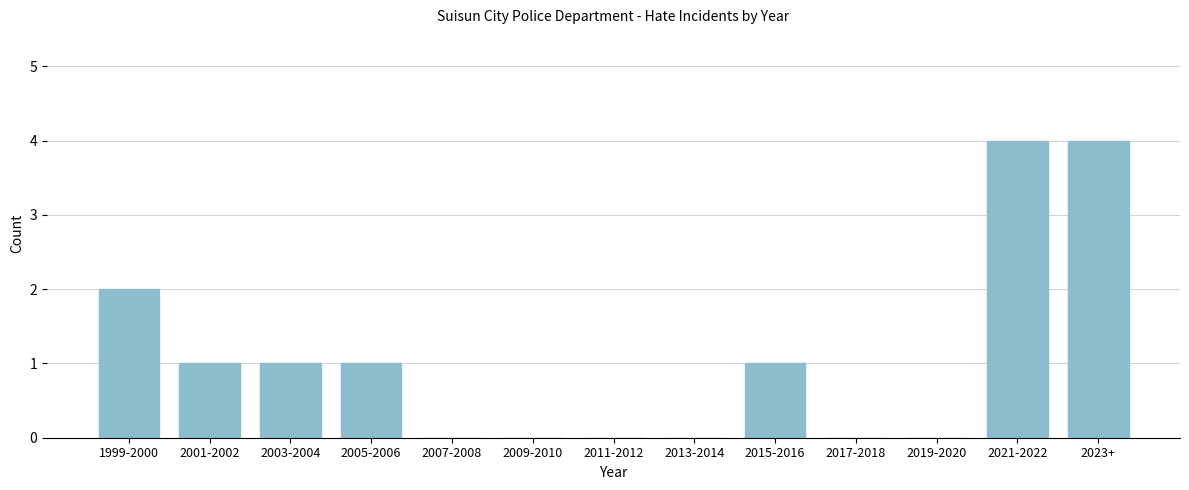

Reading right to left, extract all data points from this chart.

2023+=4	2021-2022=4	2019-2020=0	2017-2018=0	2015-2016=1	2013-2014=0	2011-2012=0	2009-2010=0	2007-2008=0	2005-2006=1	2003-2004=1	2001-2002=1	1999-2000=2